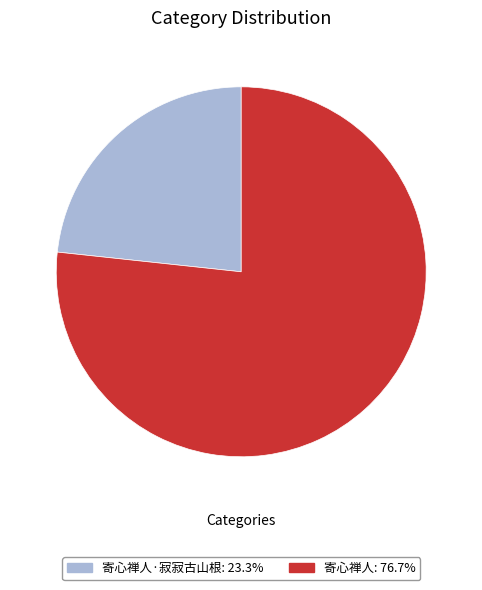

Is there any slice that represents more than half of the pie?

Yes